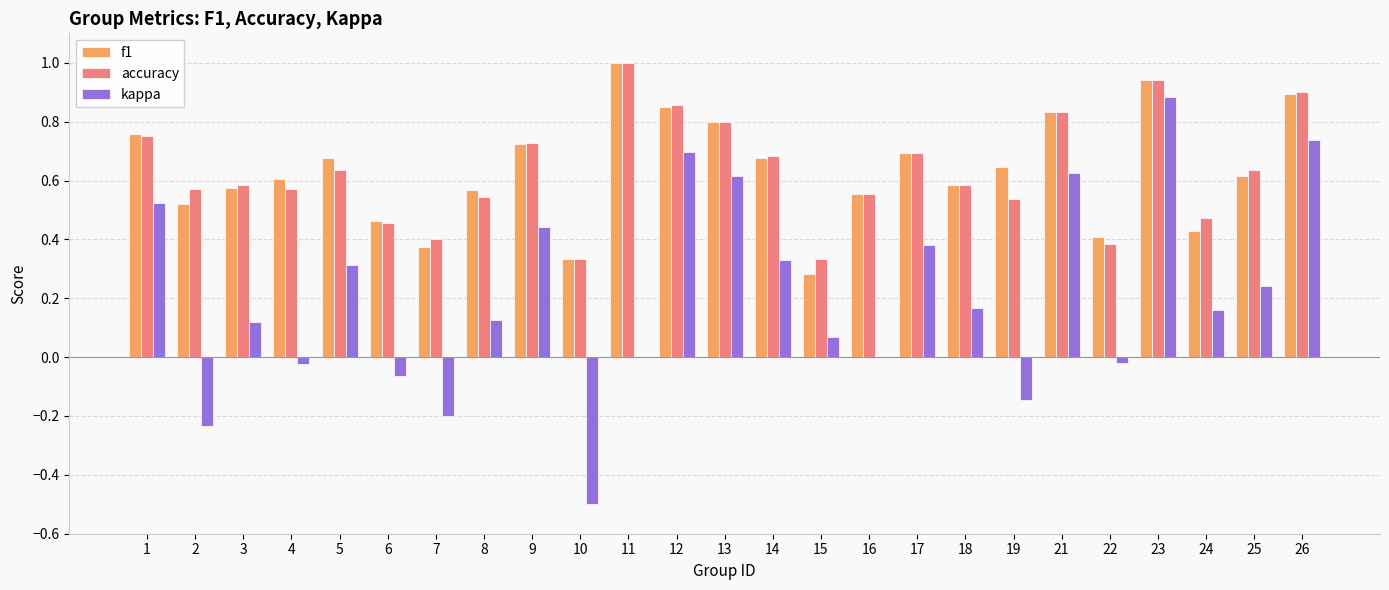

Which series changed the most between 7 and 22?

kappa